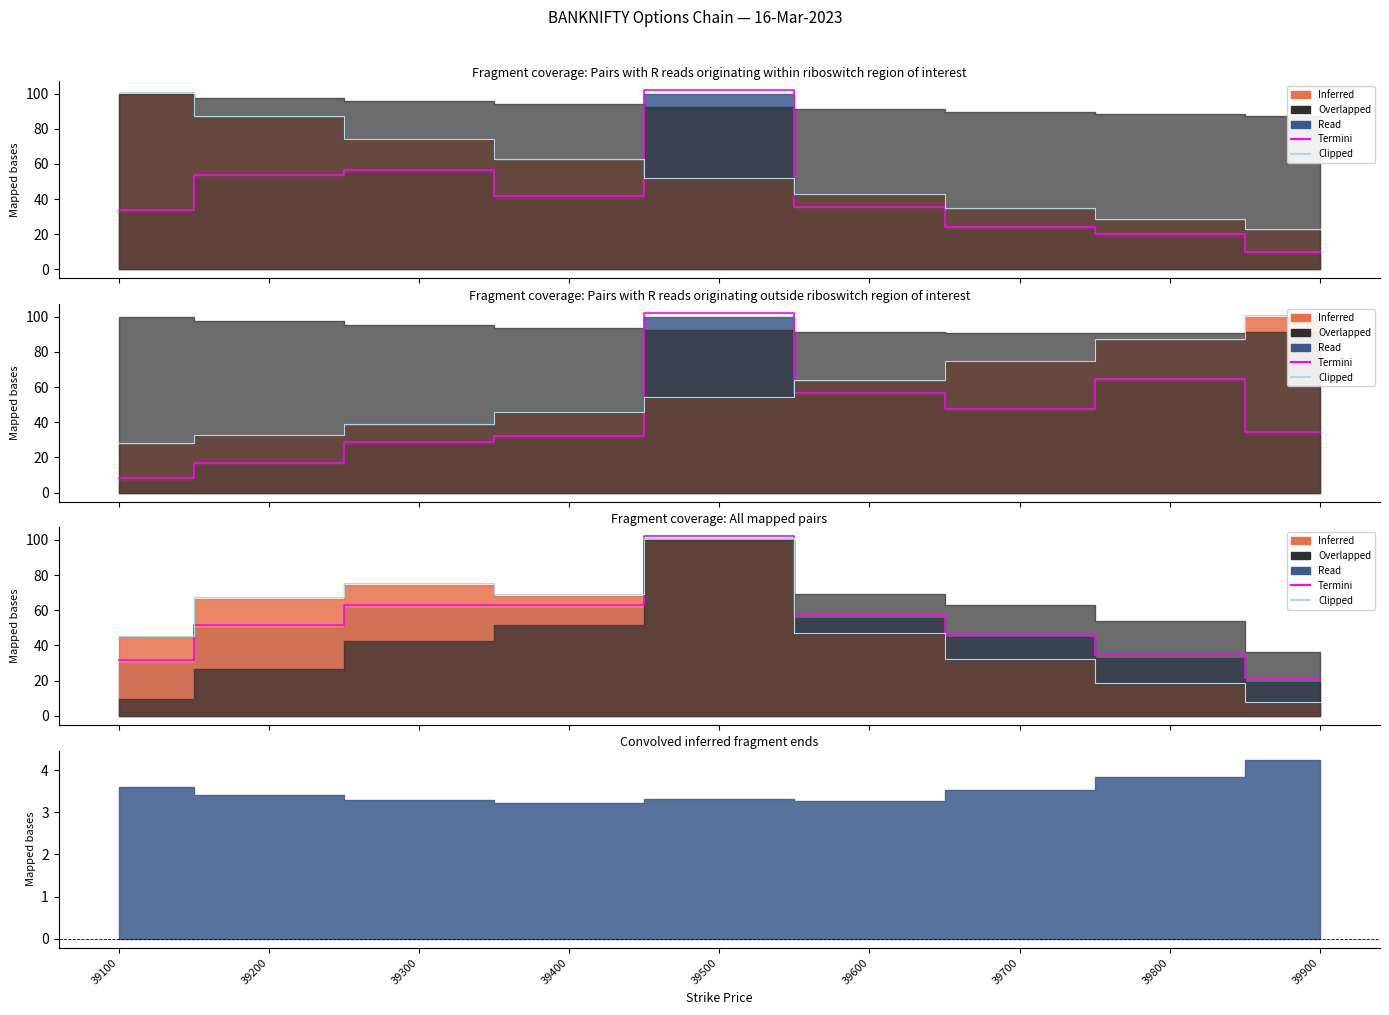

List the labels in order of Termini value, largest first.

39500, 39400, 39300, 39600, 39200, 39700, 39800, 39100, 39900